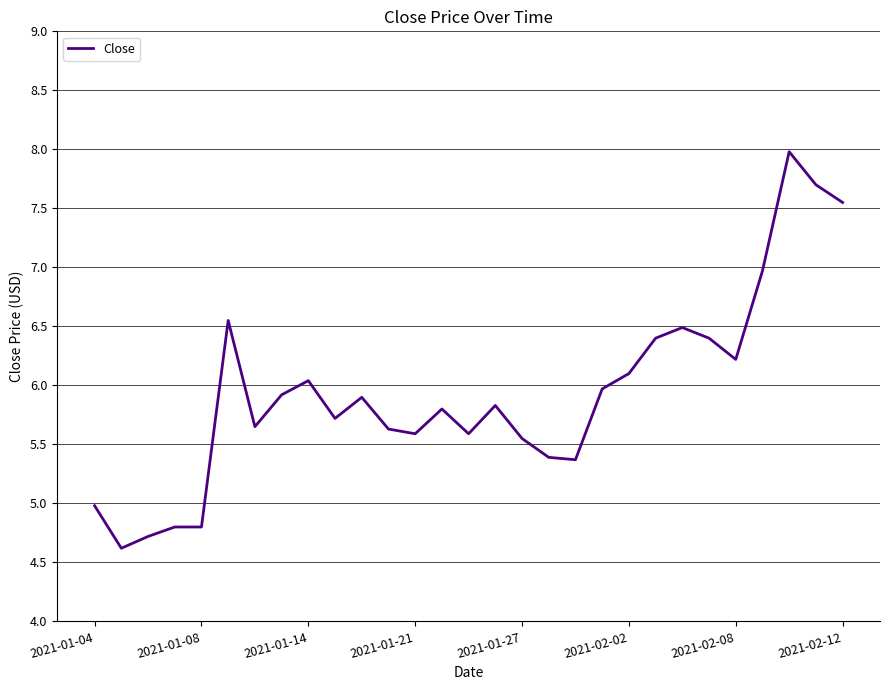

What is the smallest value displayed?

4.6